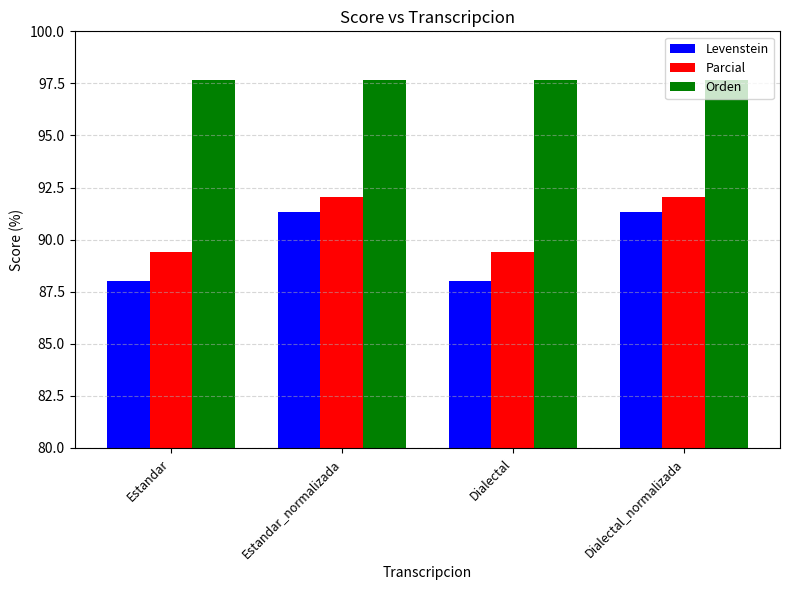

What is the average value of the Parcial series?

90.7